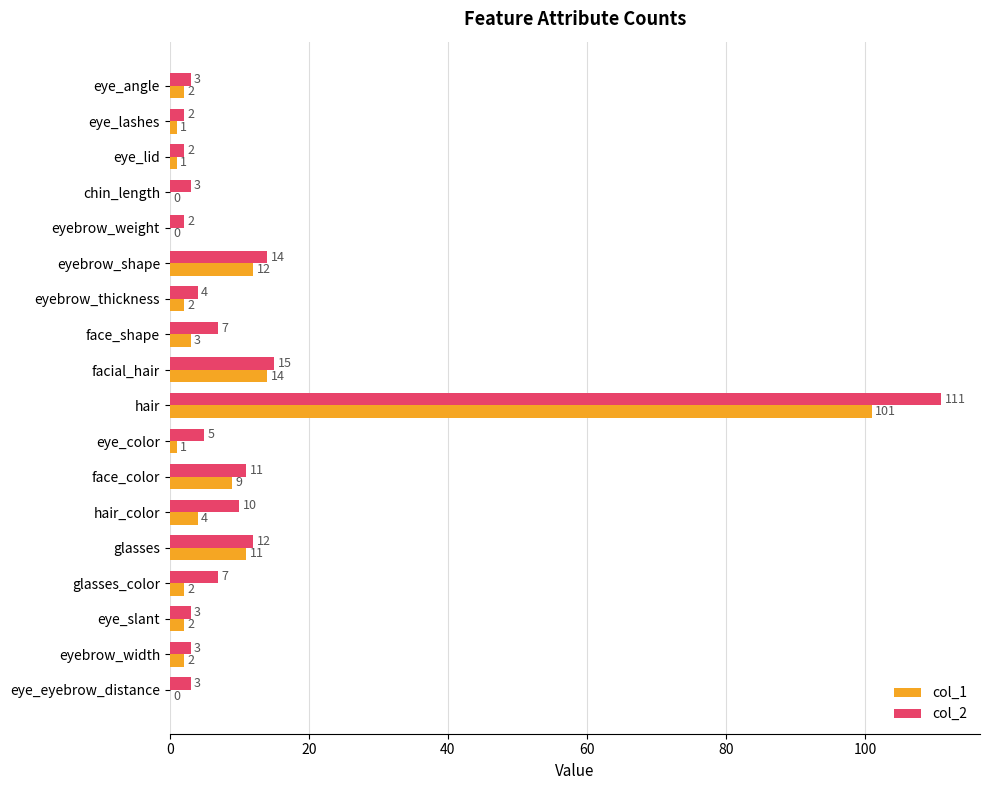

Where is col_1 nearest to the value 50?

facial_hair